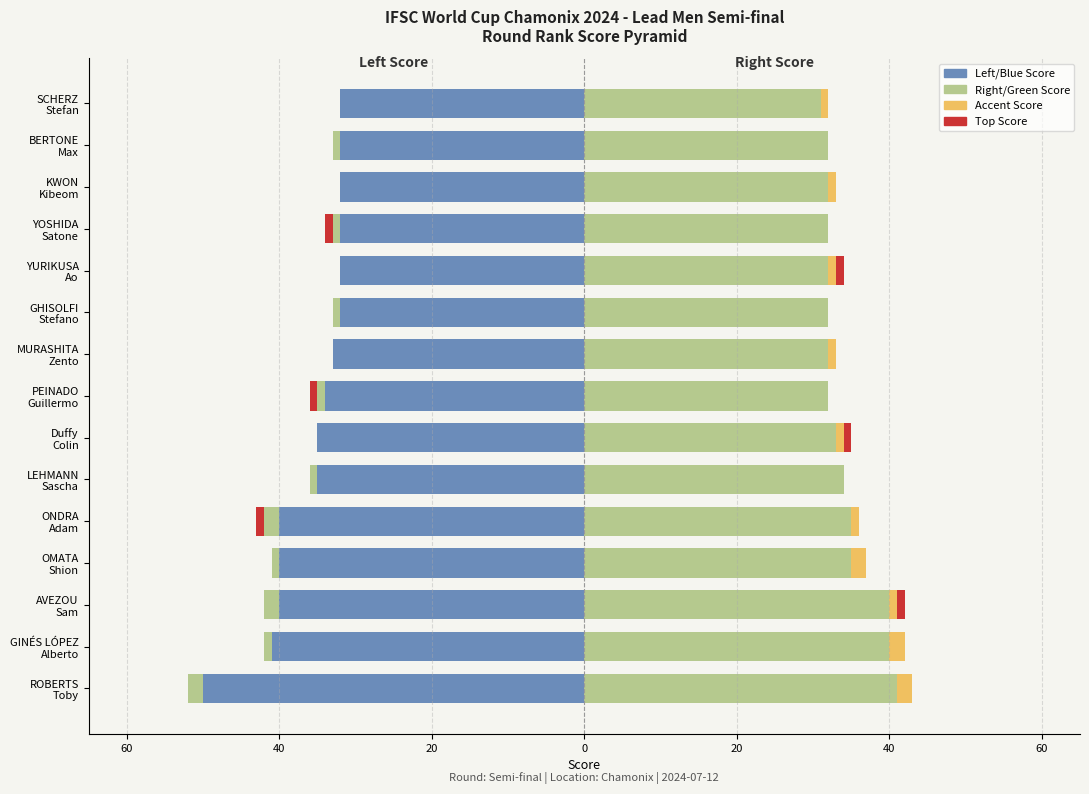

What is the greatest value displayed?

41